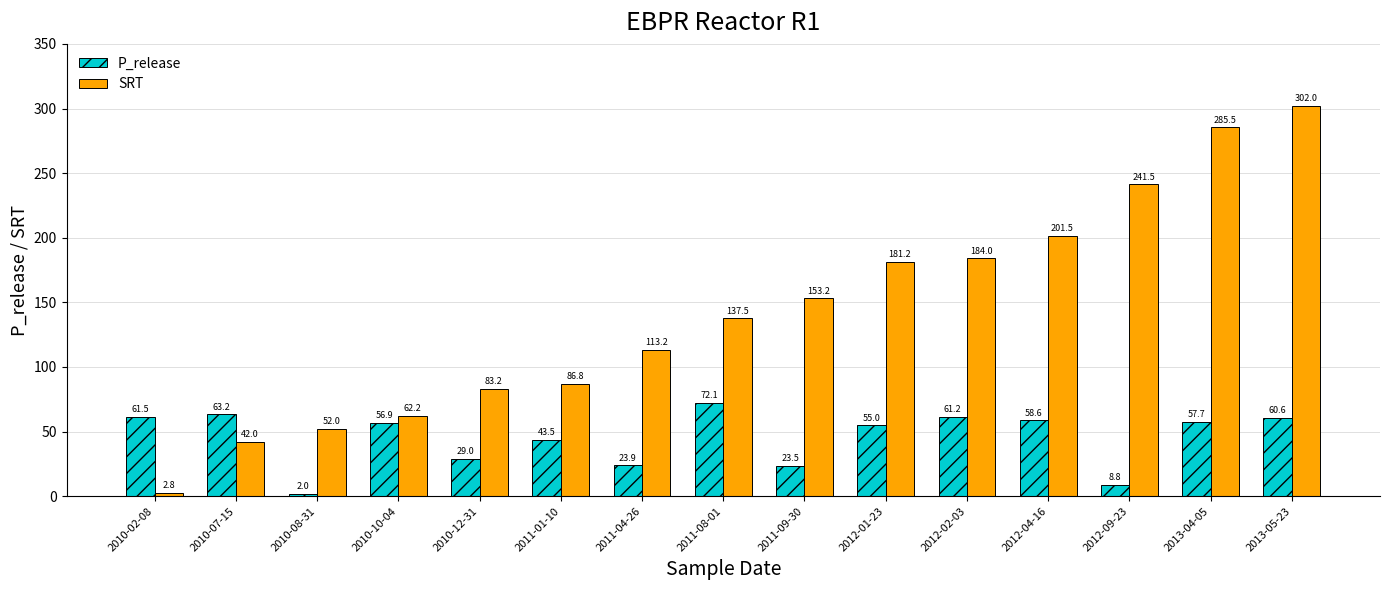

Are the bars grouped side by side (vs. stacked)?

Yes